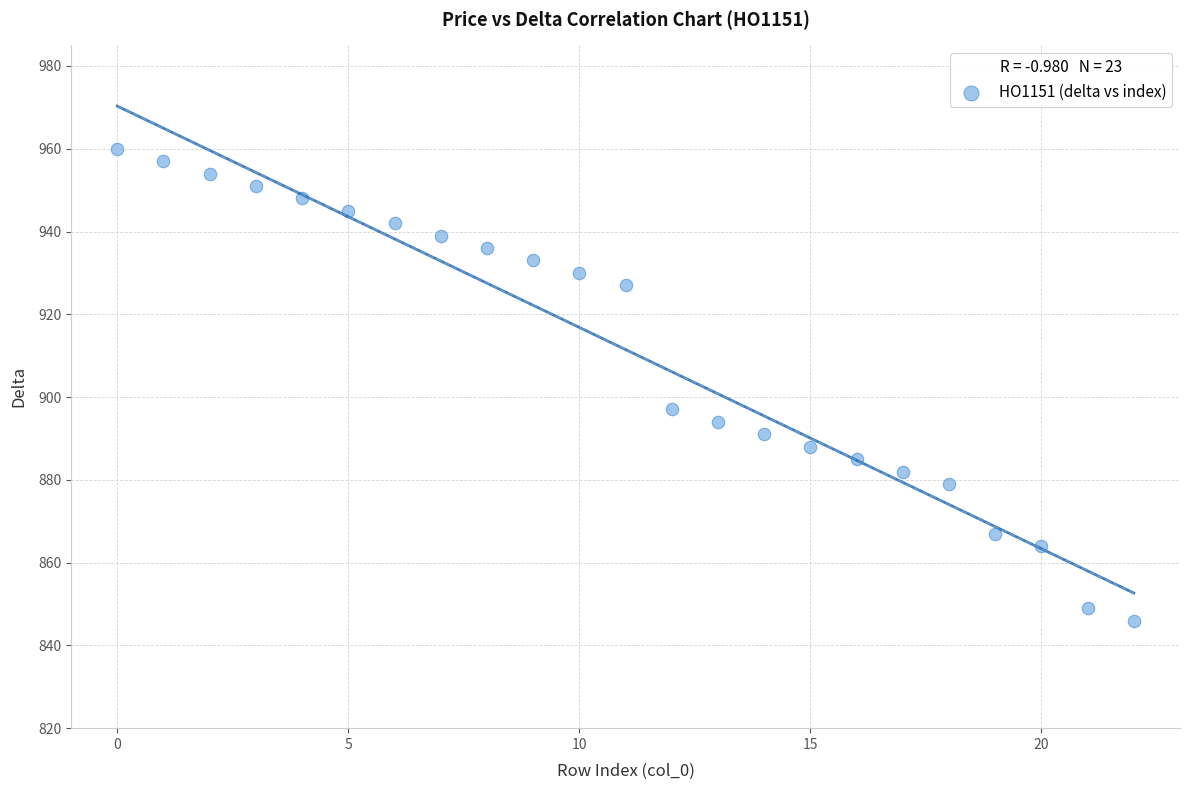

What Y value in the scatter plot is closest to 903?

897